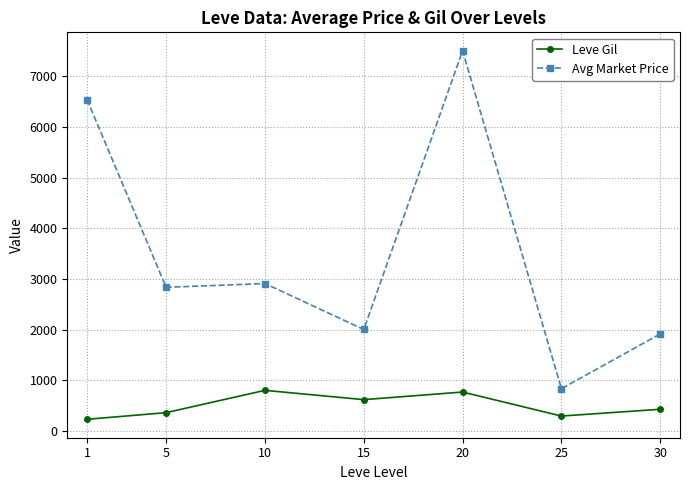

How many interior local valleys does the Avg Market Price series have?

3